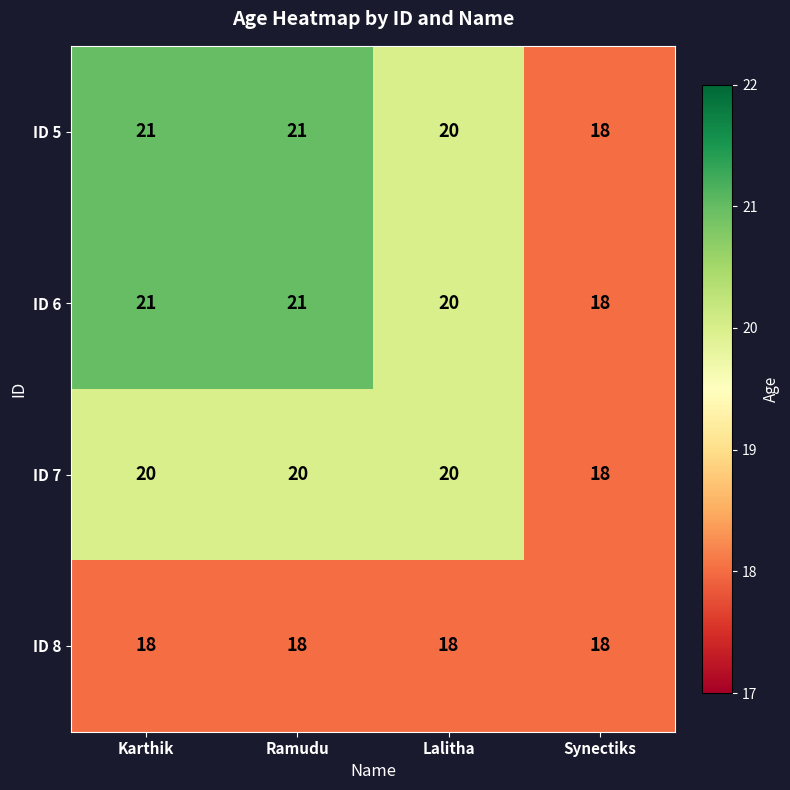

Reading left to right, what are all the values shown in this chart?

ID 5: Karthik=21	Ramudu=21	Lalitha=20	Synectiks=18
ID 6: Karthik=21	Ramudu=21	Lalitha=20	Synectiks=18
ID 7: Karthik=20	Ramudu=20	Lalitha=20	Synectiks=18
ID 8: Karthik=18	Ramudu=18	Lalitha=18	Synectiks=18